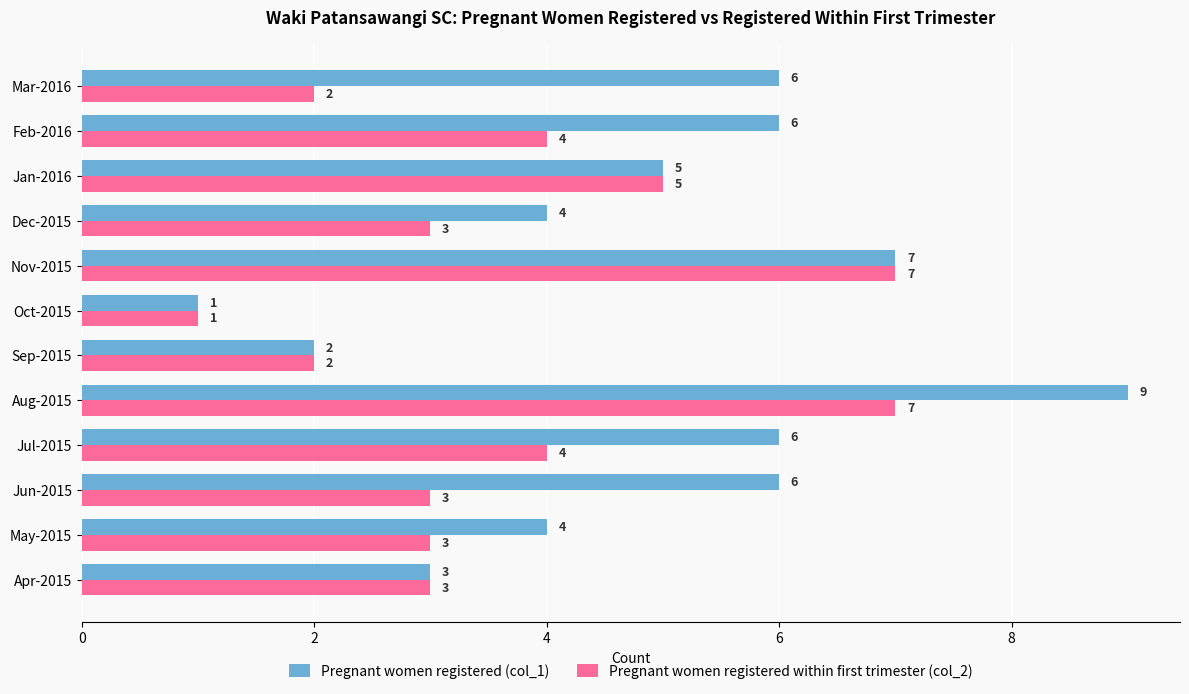

Which series has the largest total across all categories?

Pregnant women registered (col_1)